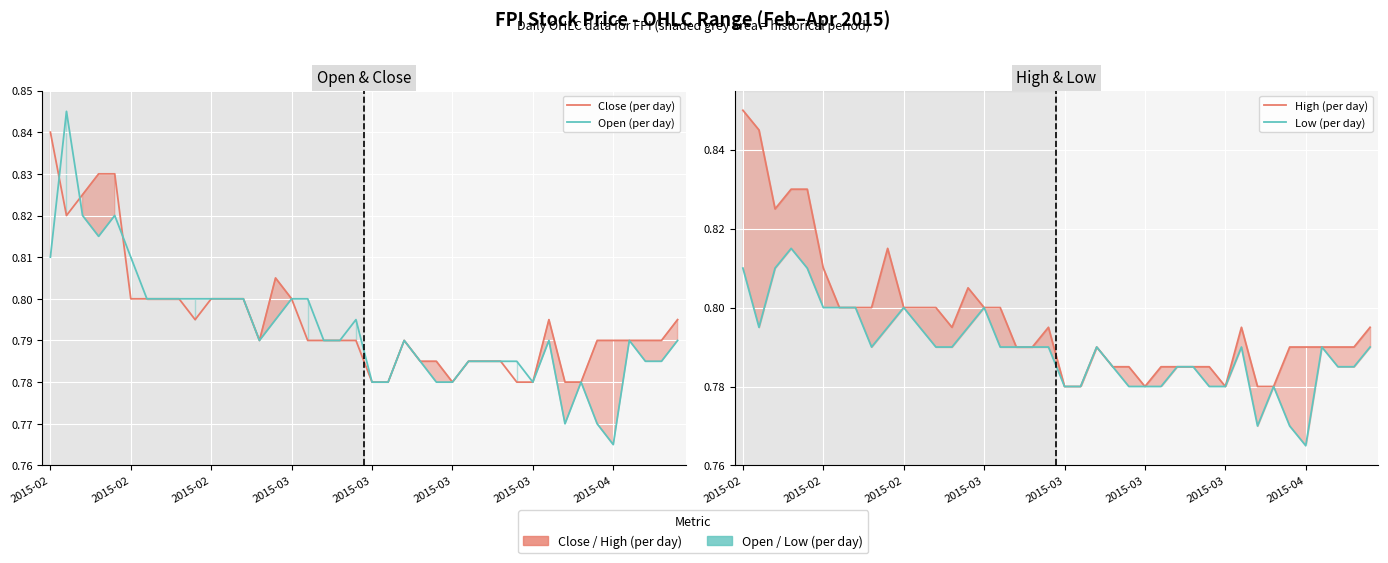

What value does the Close (per day) series have at 38?

0.8